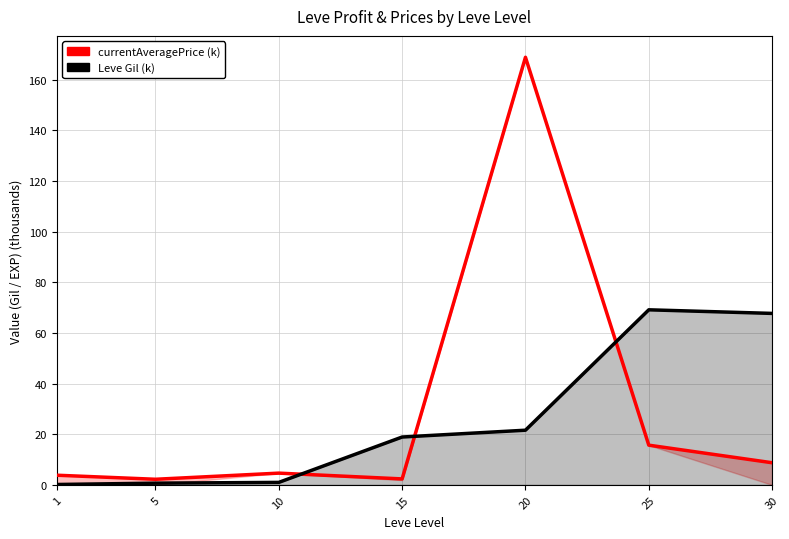

At which label is currentAveragePrice (k) closest to 85?

25